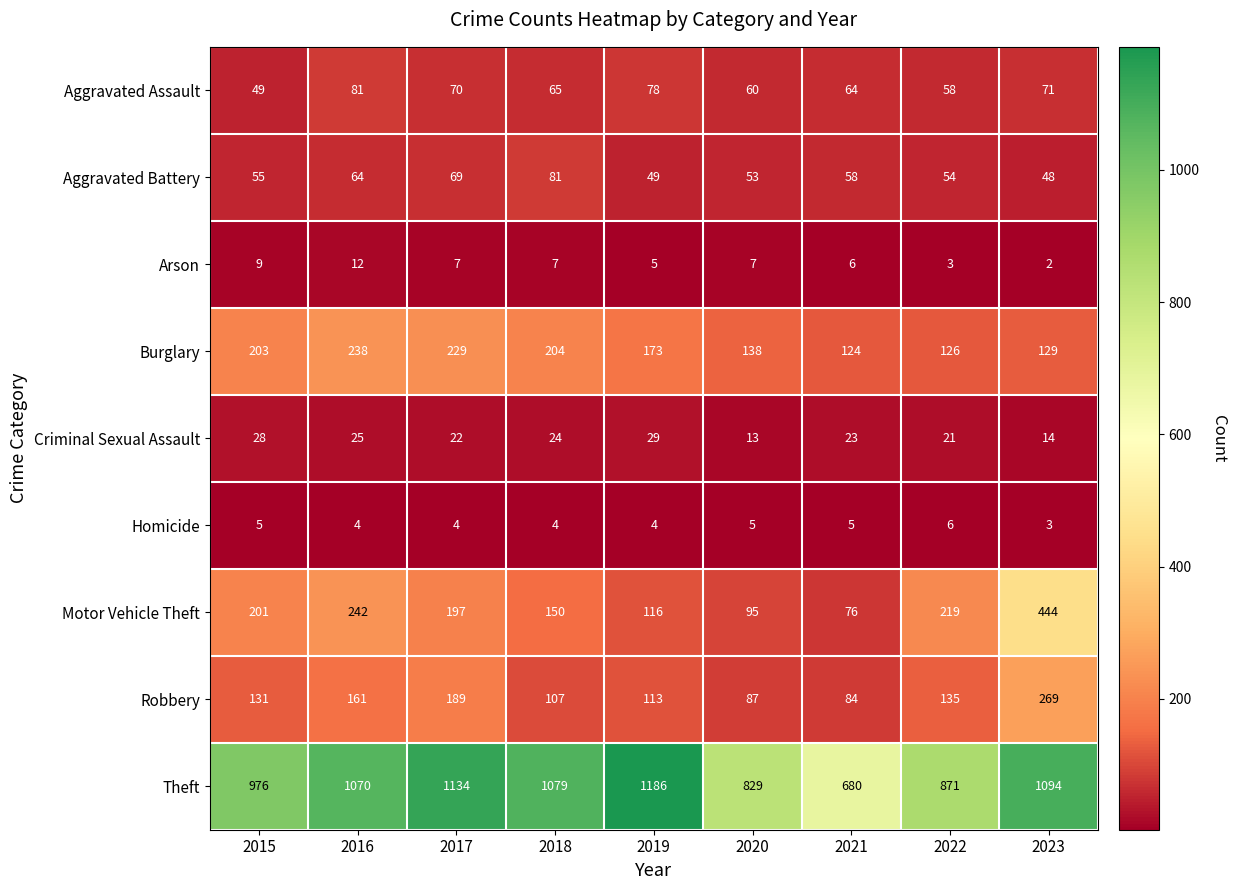

What is the spread (max minus min) of values at 2019?

1182